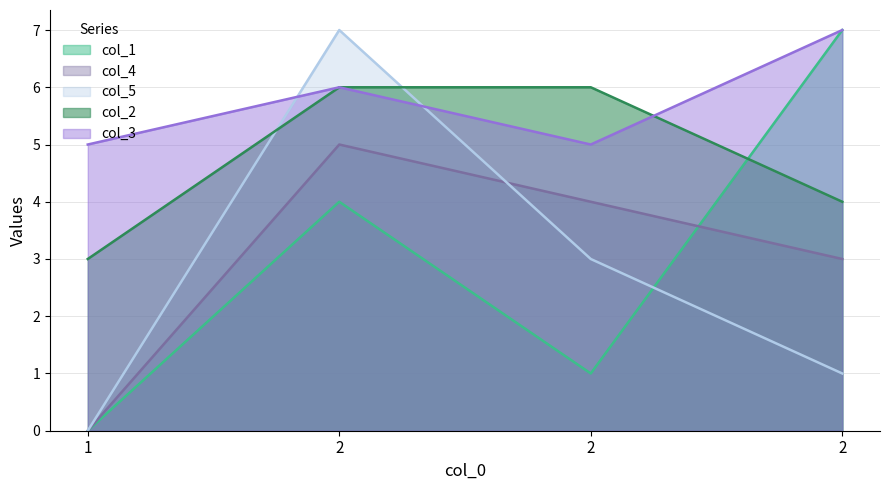

Where is col_2_line nearest to the value 4?

2